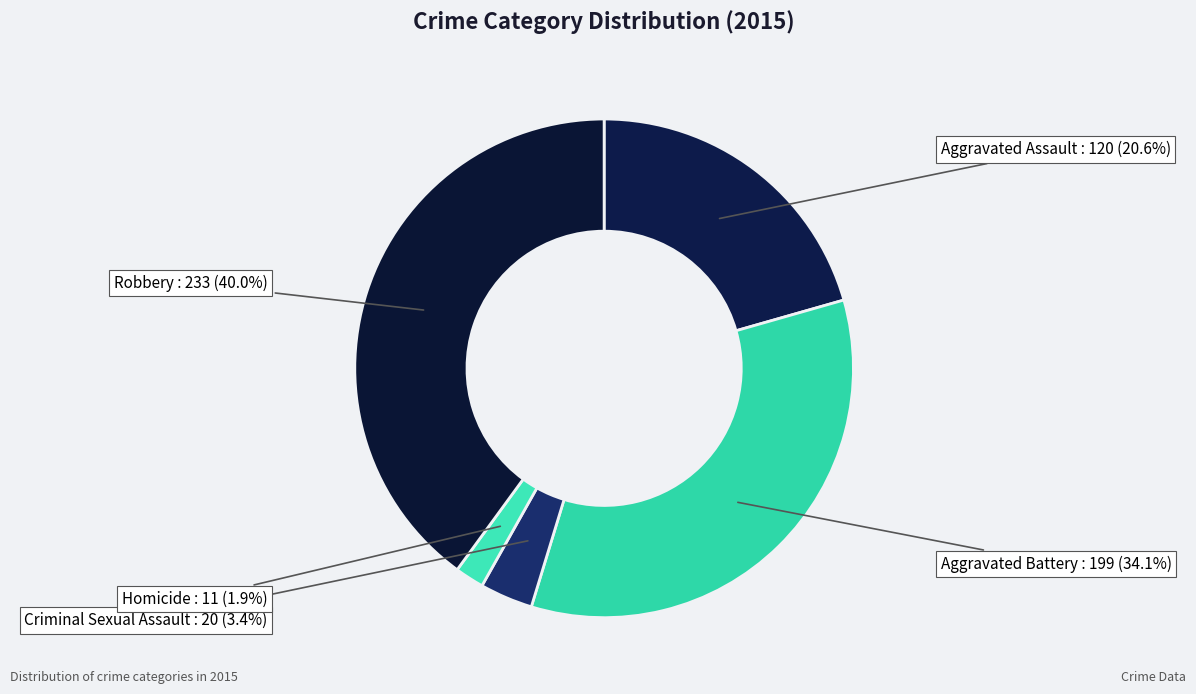

To the nearest percent, what is the average slice percentage?

20%